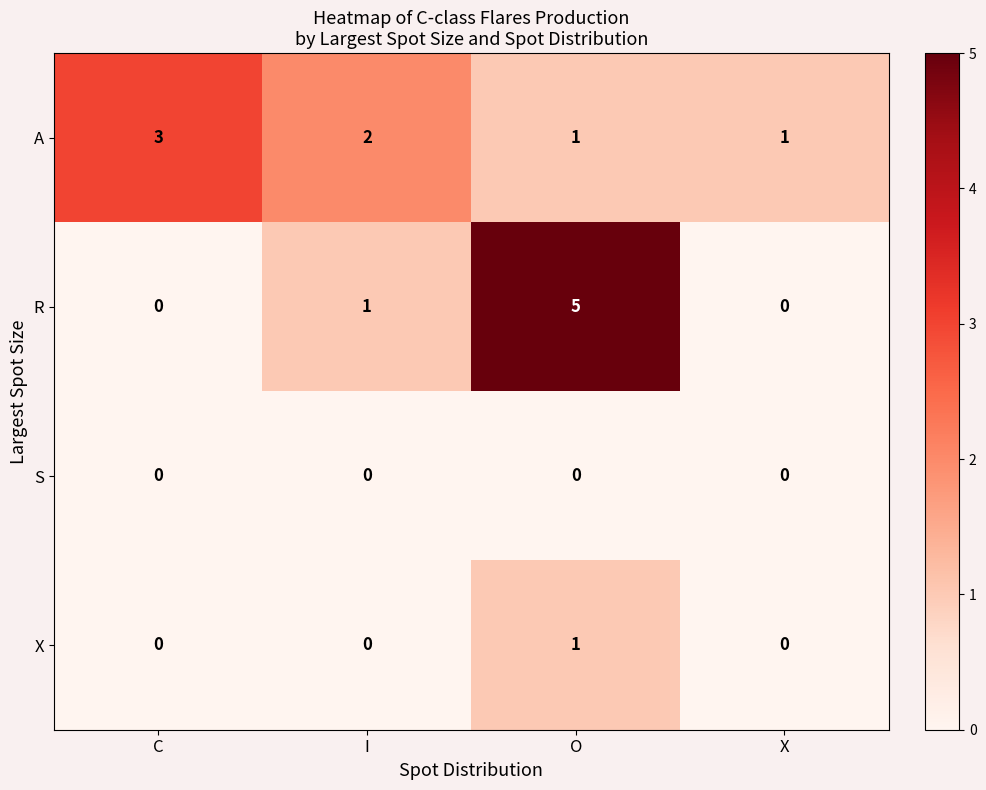

Which series has the largest range (max minus min)?

R